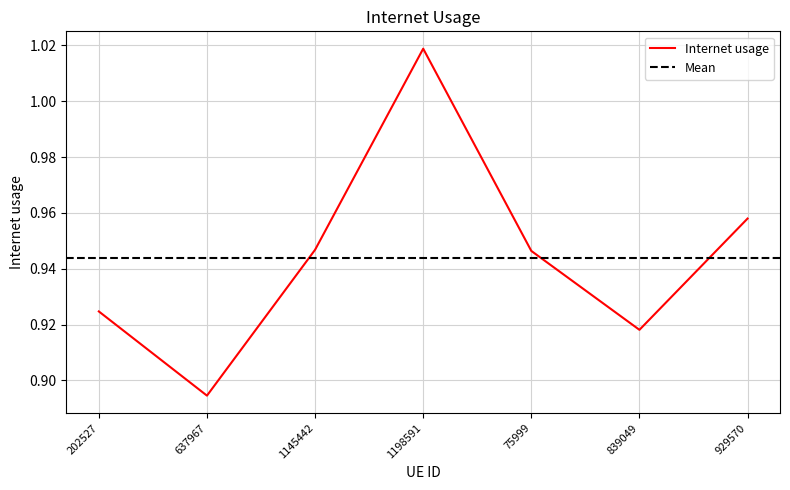

List the labels in order of value, smallest first.

637967, 839049, 202527, 75999, 1145442, 929570, 1198591